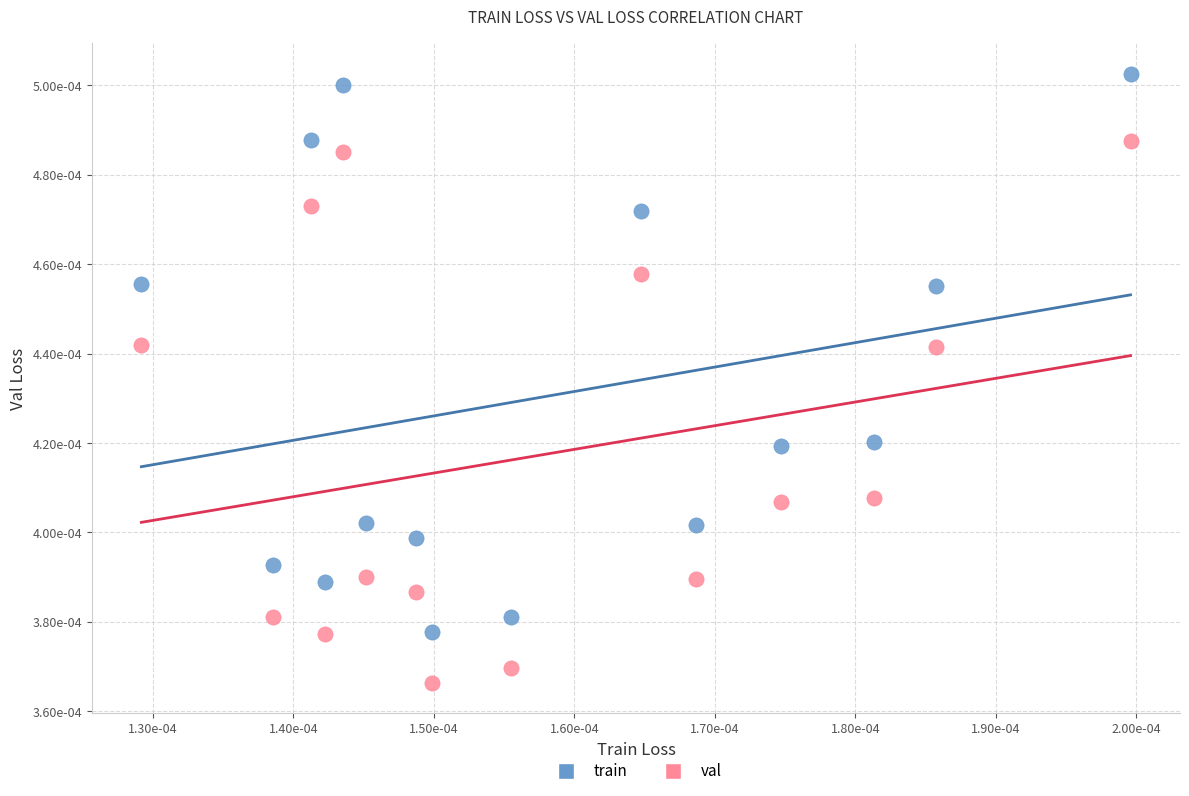

Which series reaches the maximum Y coordinate?

train